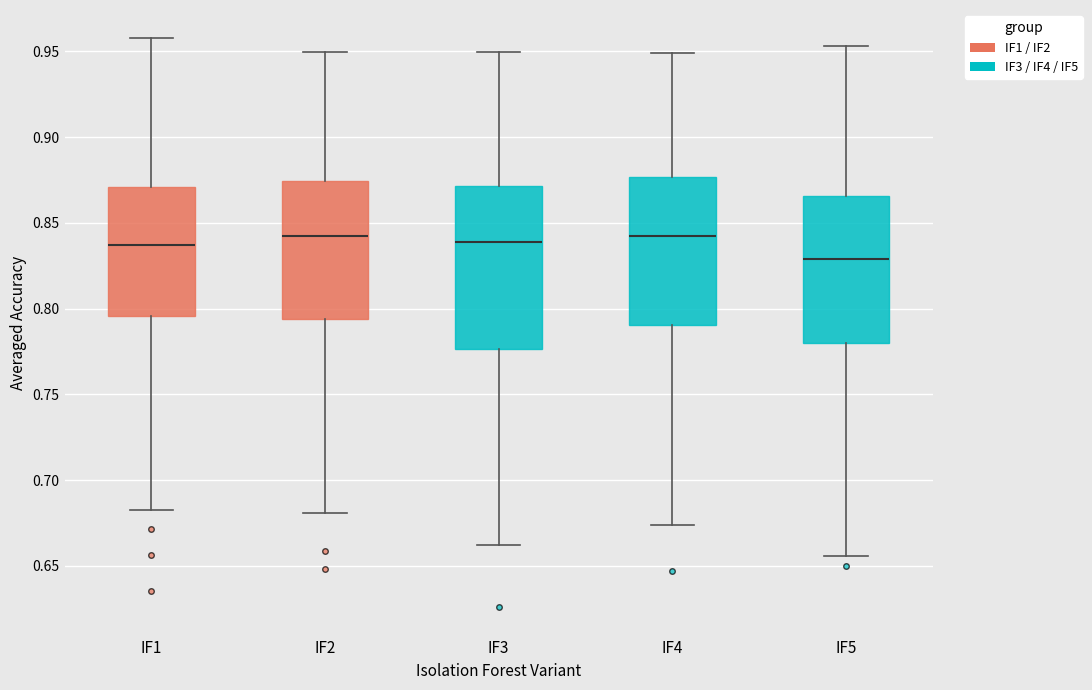

Reading left to right, read every box against the y-axis: the position of its median line, the range the box covers, and the ends of its whiskers. The values are not printed on the chart, so give them approximately, as read against the axis.

IF1: median 0.835, box 0.795 to 0.870, whiskers 0.685 to 0.960
IF2: median 0.840, box 0.795 to 0.875, whiskers 0.680 to 0.950
IF3: median 0.840, box 0.775 to 0.870, whiskers 0.660 to 0.950
IF4: median 0.840, box 0.790 to 0.875, whiskers 0.675 to 0.950
IF5: median 0.830, box 0.780 to 0.865, whiskers 0.655 to 0.955